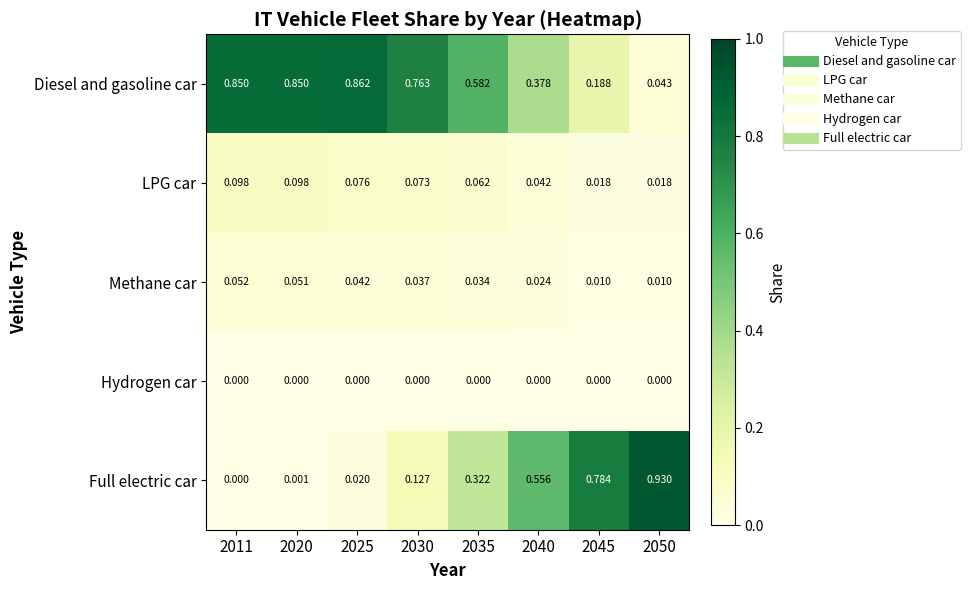

Which series has the widest spread of values?

Full electric car